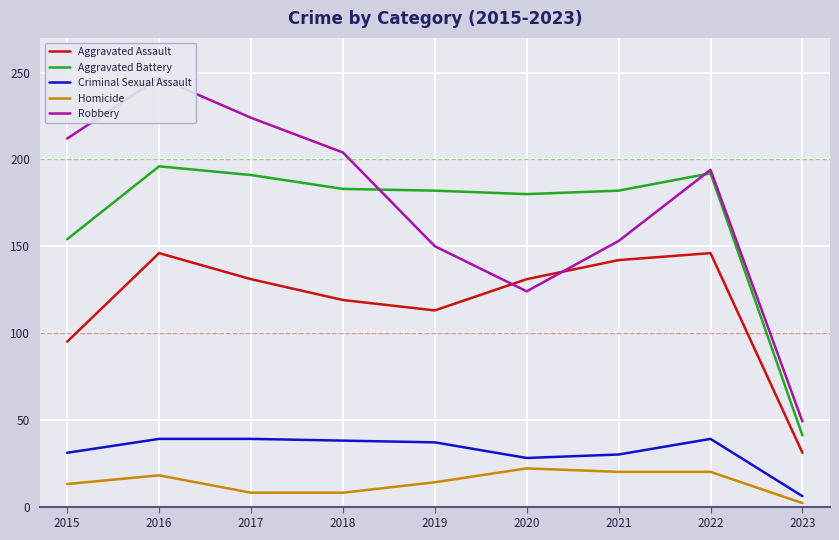

What is the smallest value displayed?

2